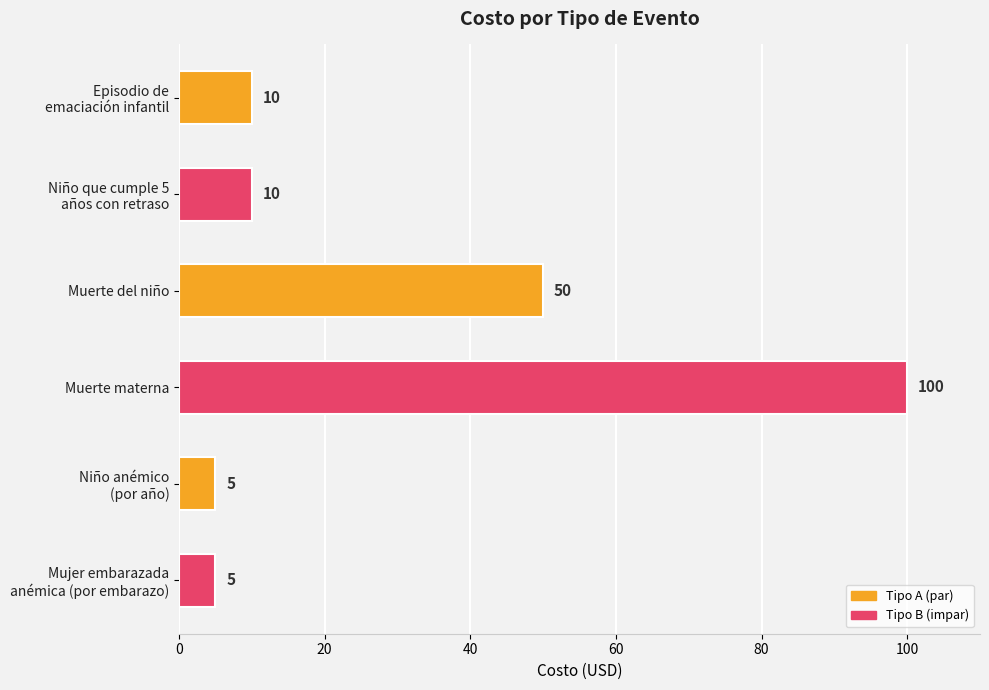

What is the label of the 4th bar from the bottom?

Muerte del niño